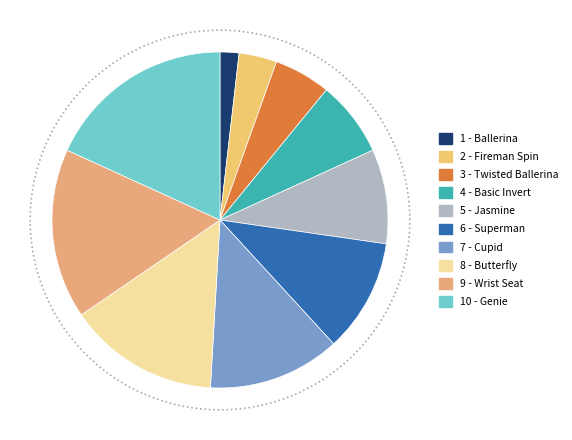

Is there a majority slice in this chart?

No